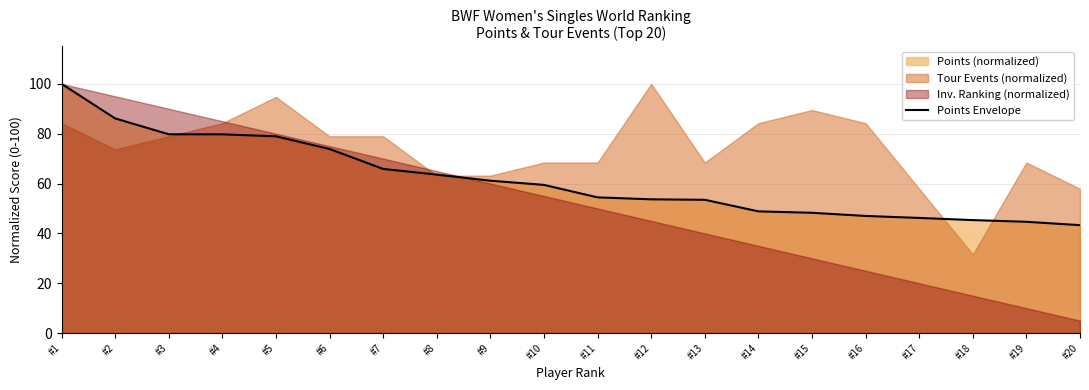

List the labels in order of value, smallest first.

#20, #19, #18, #17, #16, #15, #14, #13, #12, #11, #10, #9, #8, #7, #6, #5, #4, #3, #2, #1